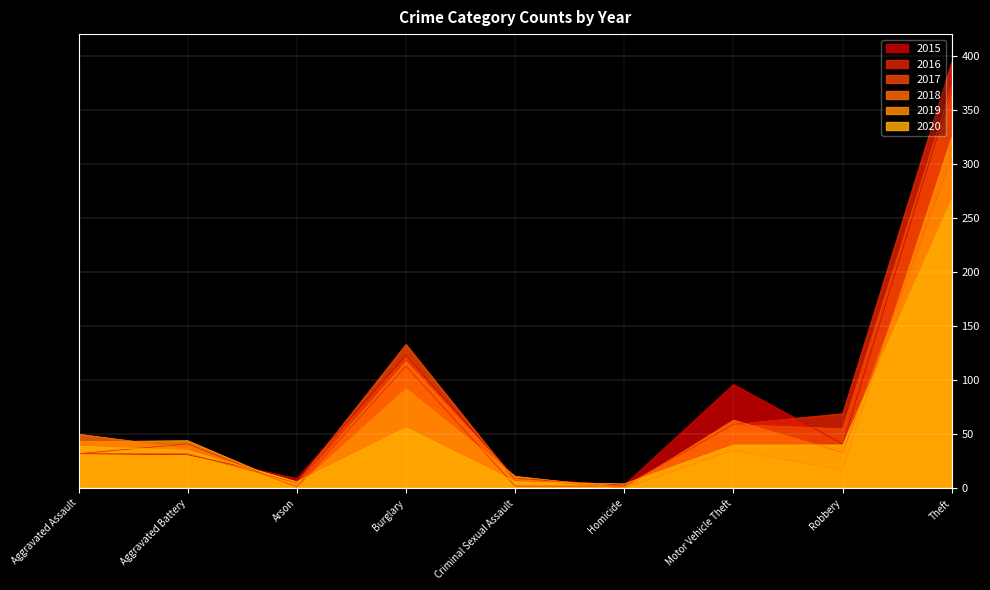

Reading left to right, list all the values displayed in this chart.

2015: 32	31	9	123	9	3	96	41	369
2016: 32	41	1	113	2	2	59	69	394
2017: 32	32	5	133	7	2	59	55	372
2018: 50	37	2	117	9	0	63	33	305
2019: 43	44	1	92	11	0	35	17	325
2020: 39	35	6	56	6	4	40	40	267